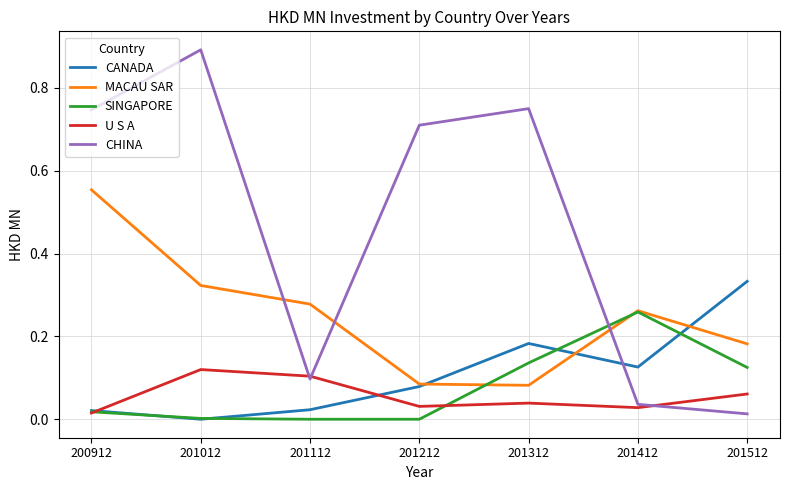

Between 201112 and 201312, which series saw the biggest shift?

CHINA